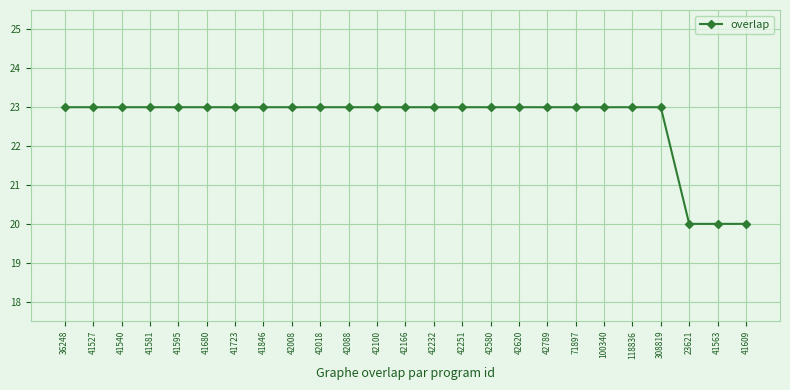

What is the value of the 1st point from the left?

23